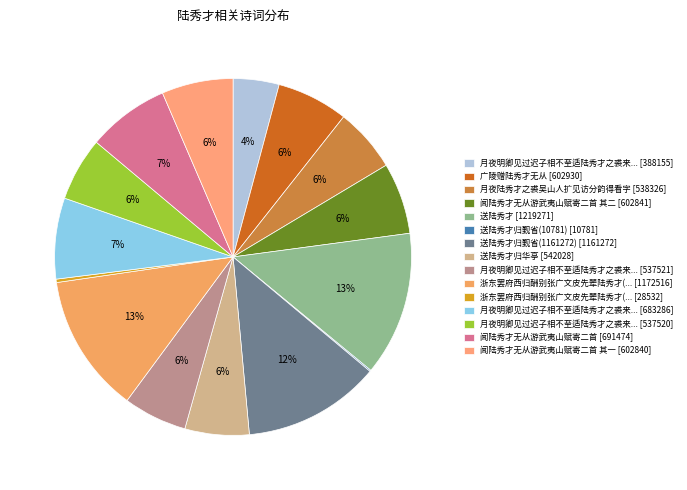

What is the smallest slice in the pie chart?

送陆秀才归觐省(10781)